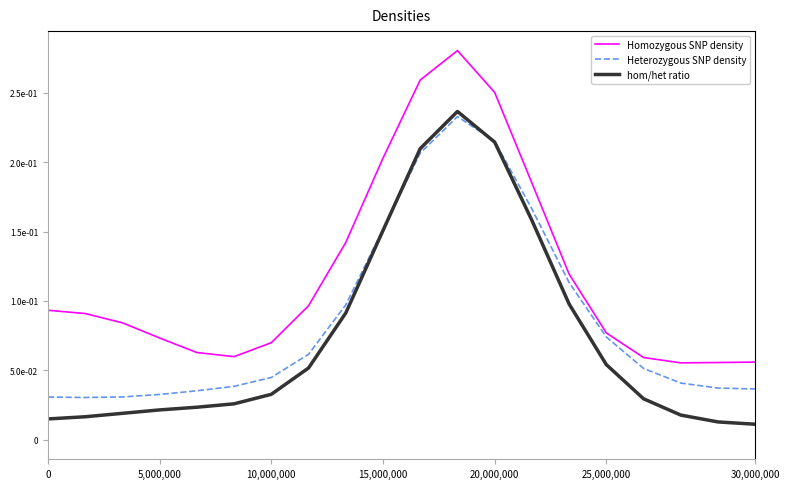

How many lines are shown in the chart?

3